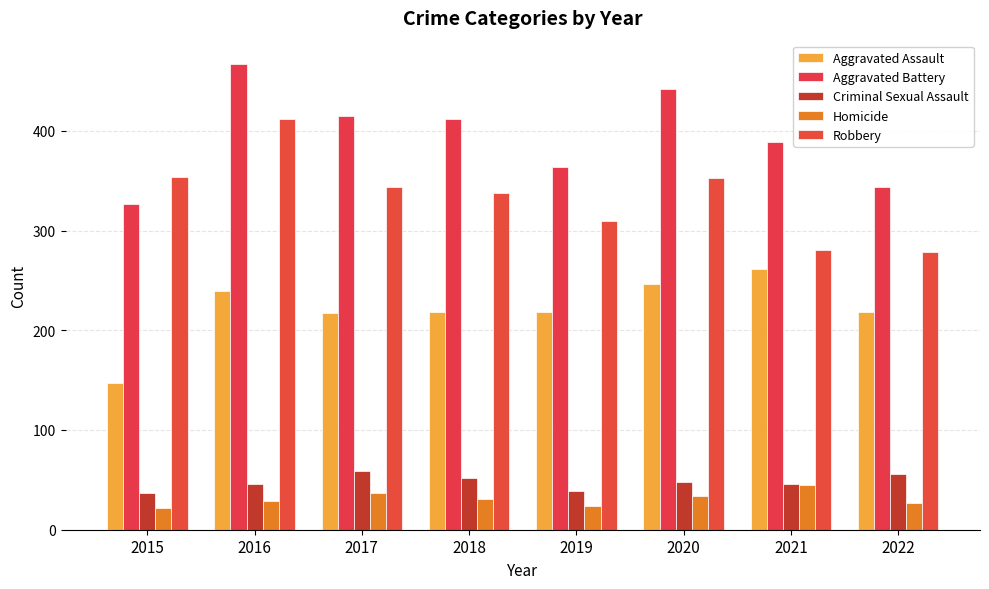

Which has a higher value, 2020 or 2015?

2020